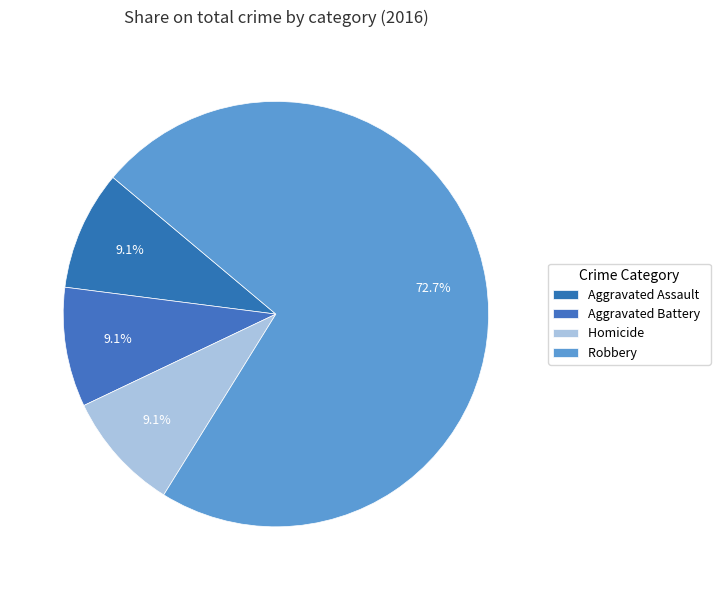

Count the number of slices in the pie.

4